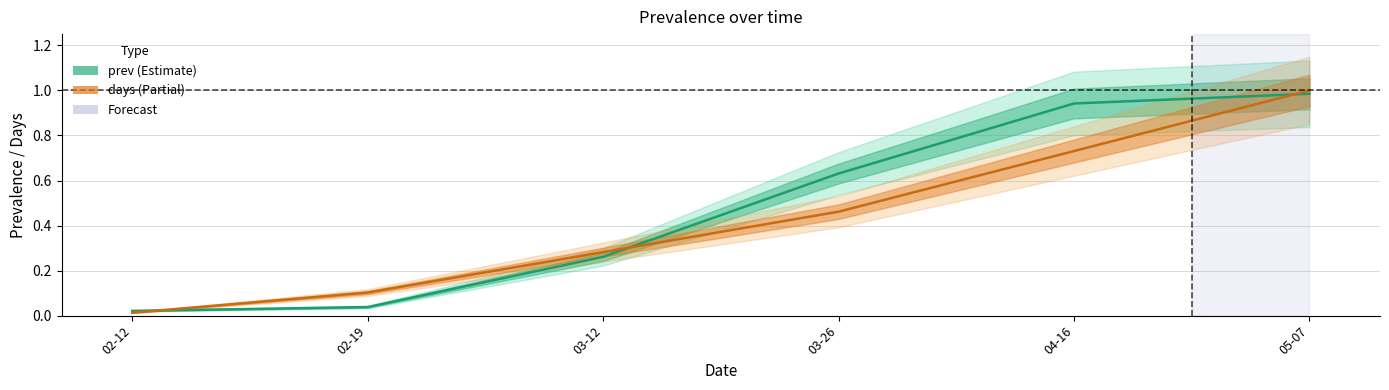

What is the total value across all series at 04-16?

1.7